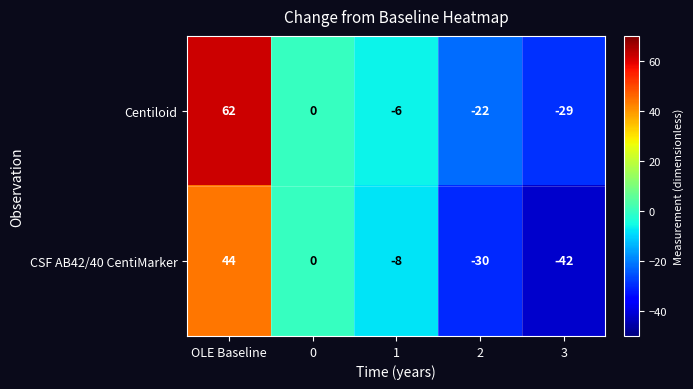

What is the difference between the maximum and second lowest values in the Centiloid series?

84